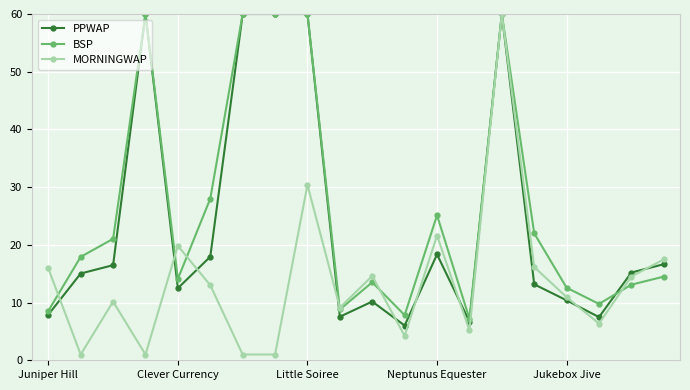

What is the value of the BSP point at the 19th from the left?

13.1